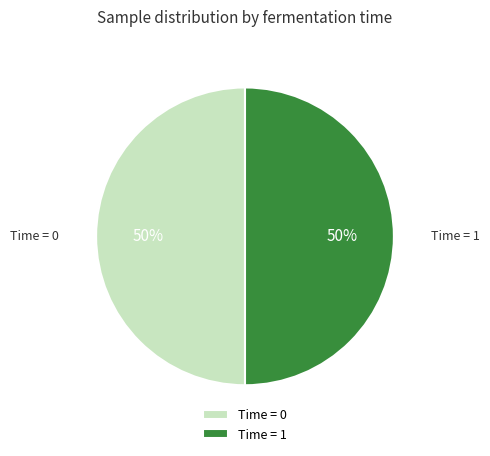

The Time = 1 slice represents 50% of the pie. True or false?

True